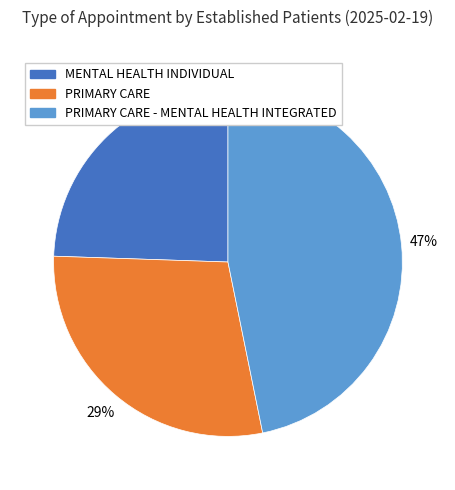

How many slices are in this pie chart?

3